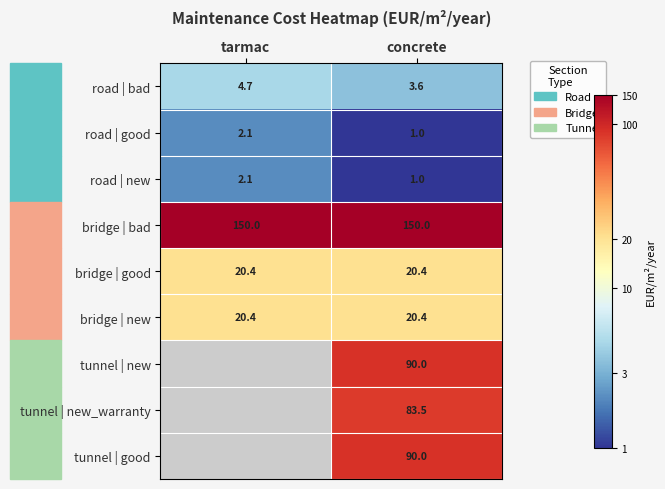

Which category has the highest value in the road | bad series?

tarmac